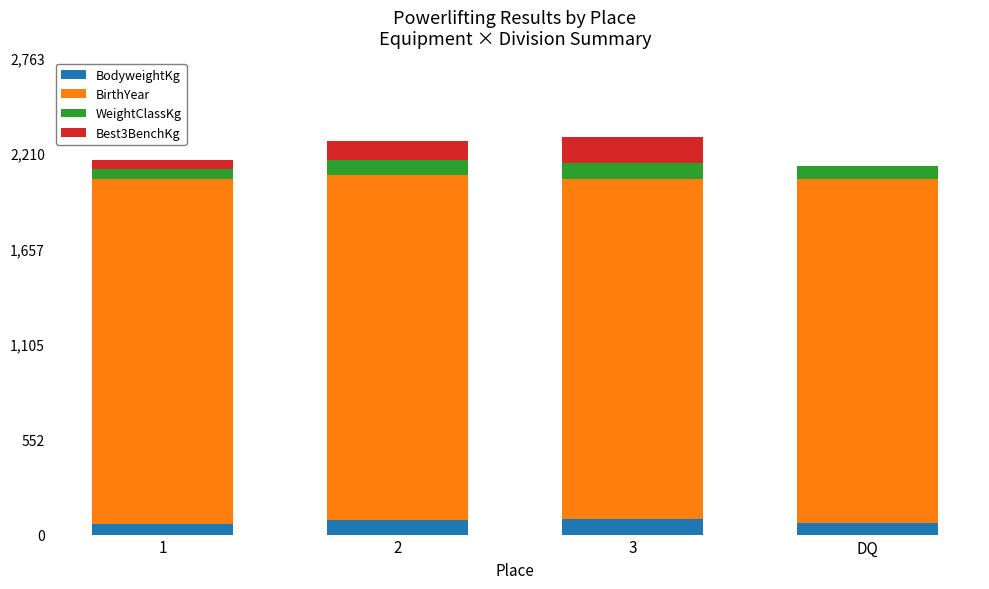

Is it true that BodyweightKg equals 69.3 at DQ?

True